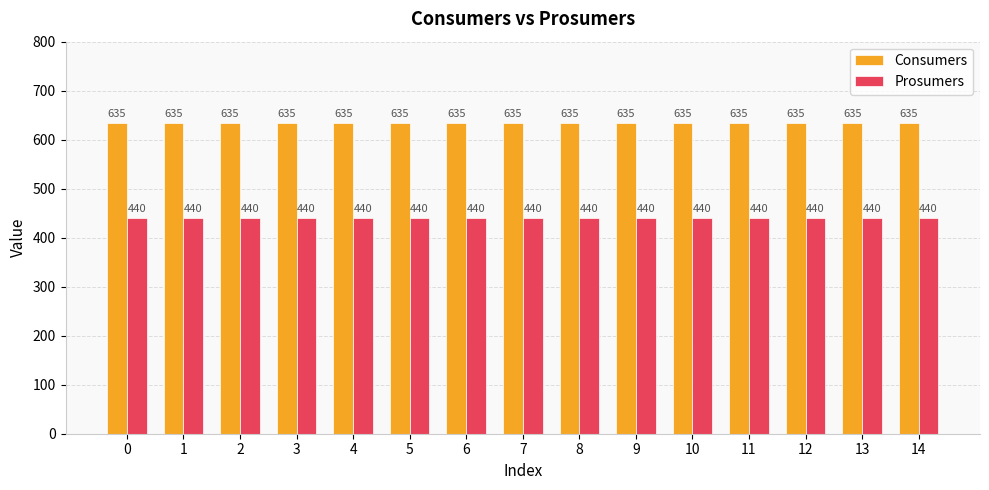

How many bars are there in each group?

2